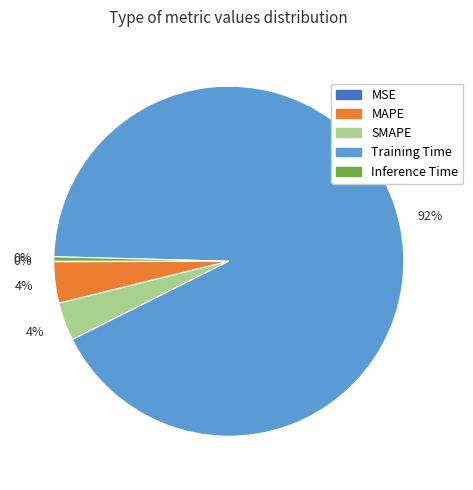

To the nearest percent, what is the difference between the largest and smallest slice percentages?

92%